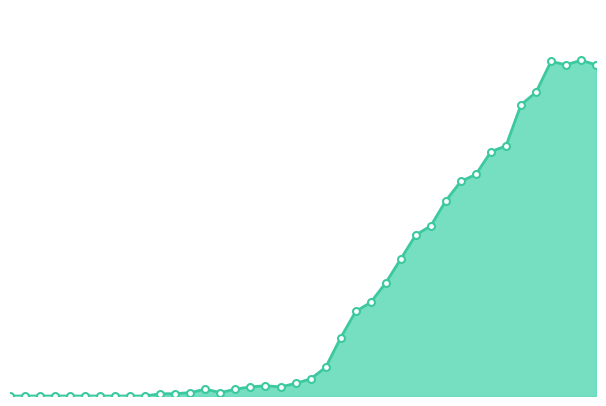

At which label does the data first exceed 15?

2020-03-17